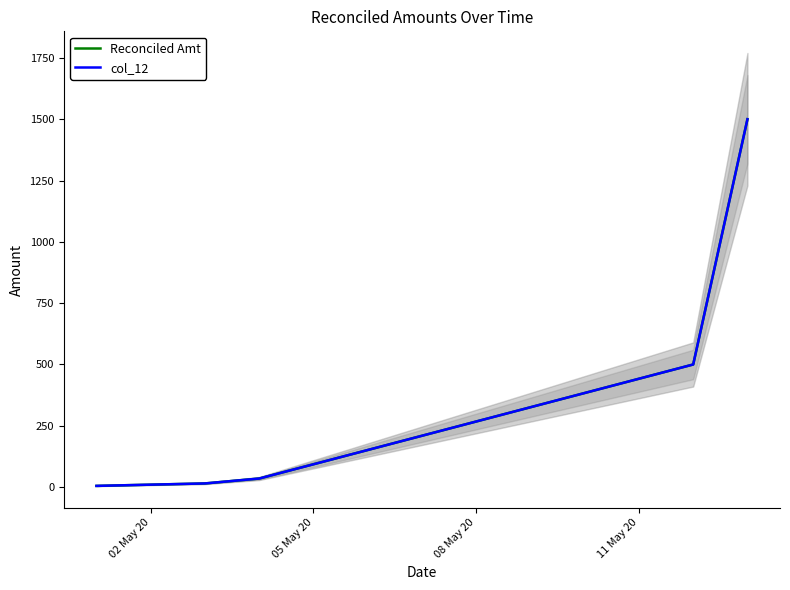

True or false: Reconciled Amt has more than 0 points higher than both neighbors.

False